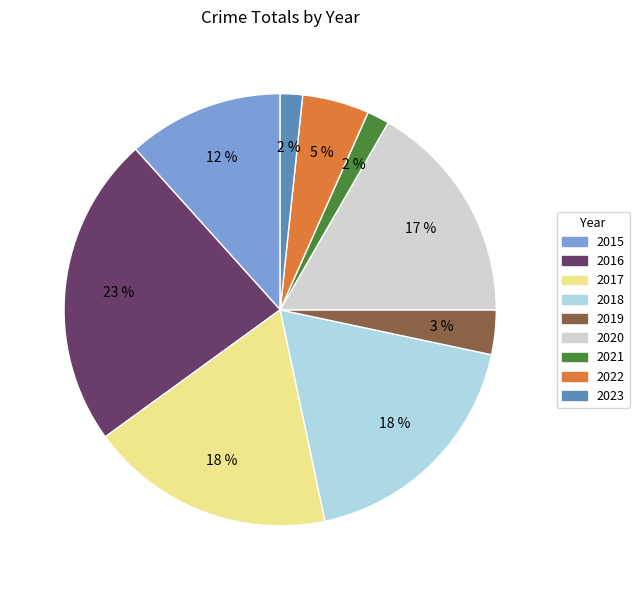

To the nearest percent, what is the combined percentage of 2016 and 2022?

28%